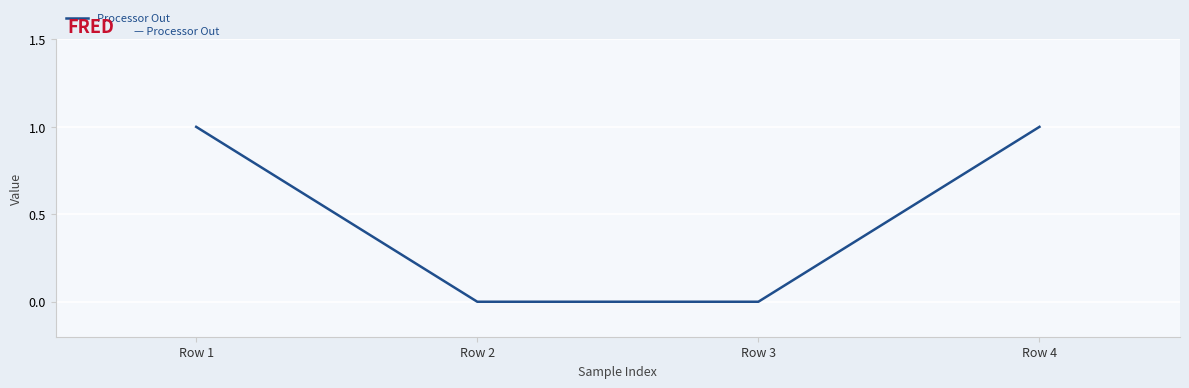

The value at Row 2 is 0. True or false?

True